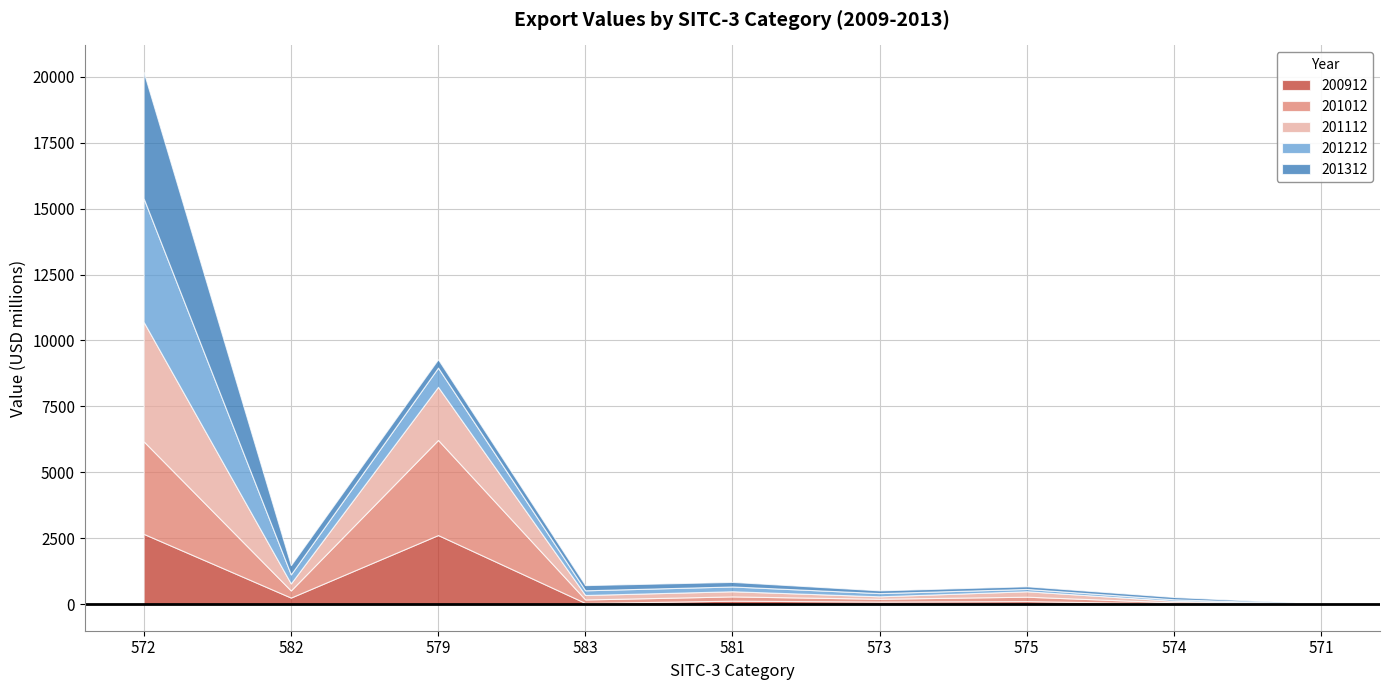

List the series in order of their peak value, highest first.

201312, 201212, 201112, 201012, 200912